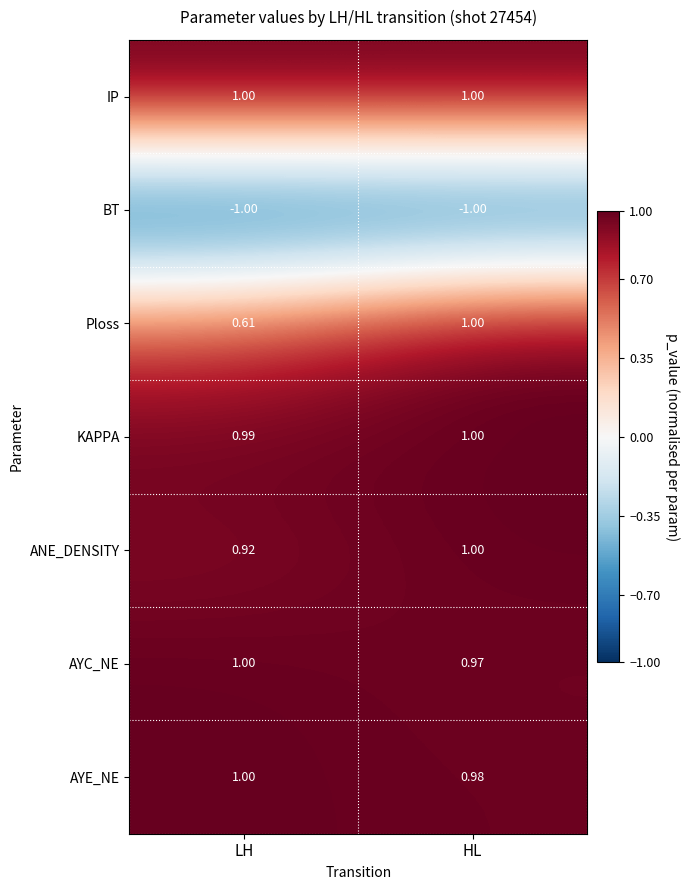

Which series has the largest range (max minus min)?

Ploss